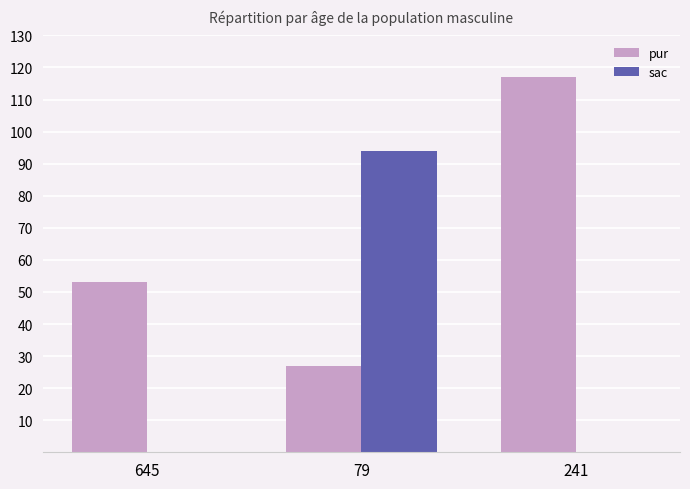

What is the highest value of the pur series?

117